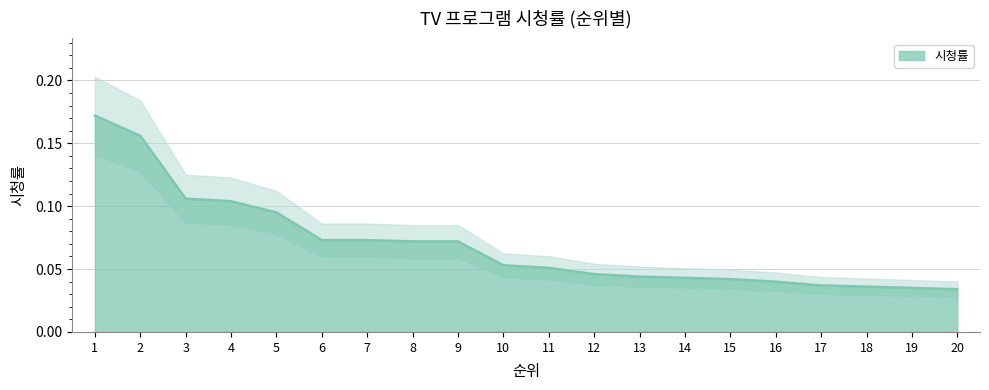

What is the sum of the values at 19 and 1?

0.2